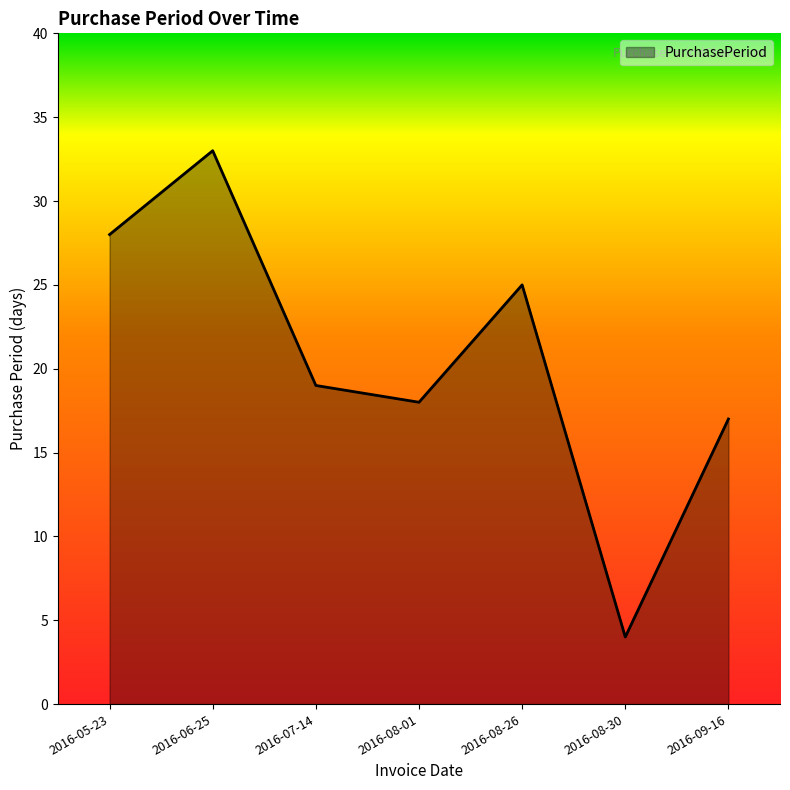

The chart shows a value of 10 at 2016-09-16. True or false?

False